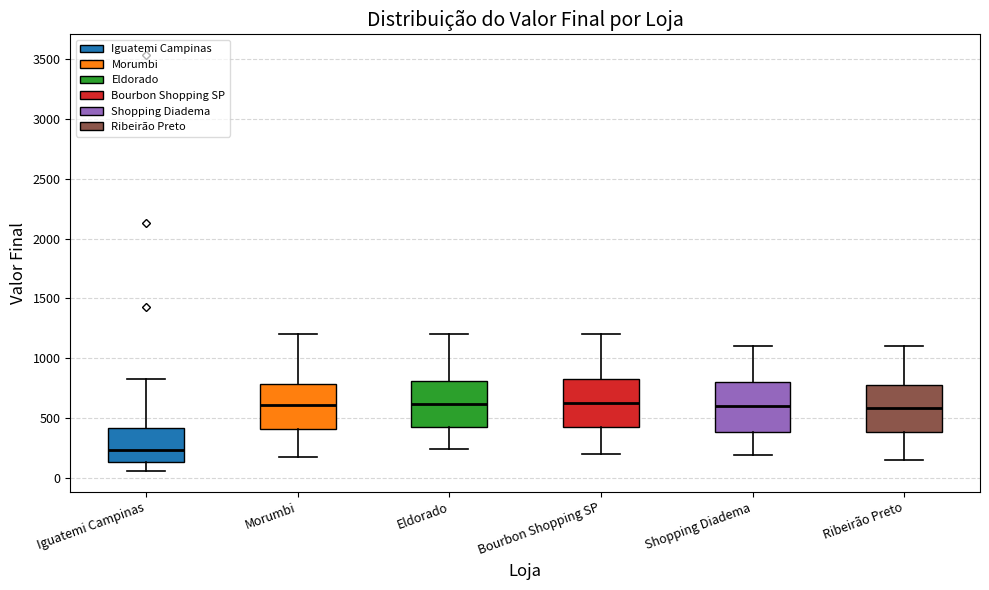

Reading left to right, transcribe this box plot: for each box, give where its median line is, the range the box spans, and where its two whiskers end, as read against the y-axis. The values are not printed on the chart, so give them approximately, as read against the axis.

Iguatemi Campinas: median 250, box 150 to 400, whiskers 50 to 850
Morumbi: median 600, box 400 to 800, whiskers 200 to 1200
Eldorado: median 600, box 450 to 800, whiskers 250 to 1200
Bourbon Shopping SP: median 650, box 450 to 850, whiskers 200 to 1200
Shopping Diadema: median 600, box 400 to 800, whiskers 200 to 1100
Ribeirão Preto: median 600, box 400 to 800, whiskers 150 to 1100